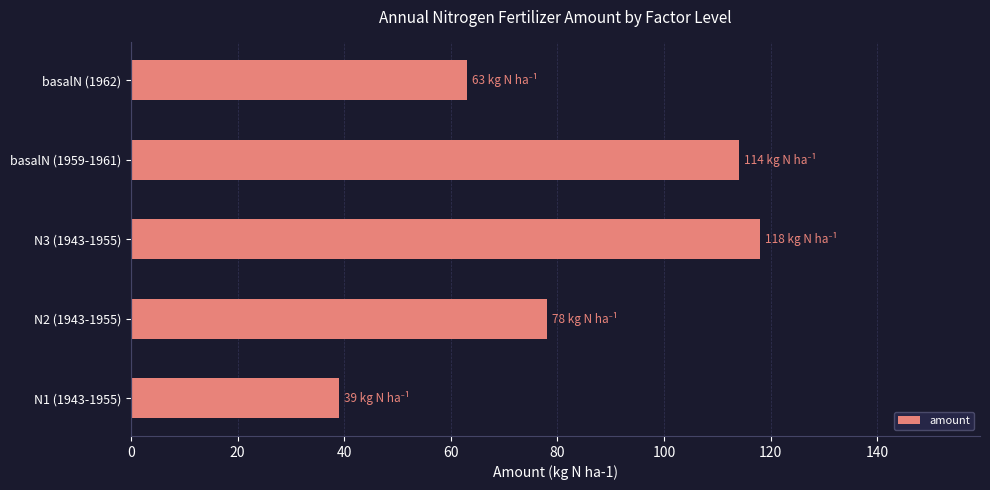

Between N3 (1943-1955) and N1 (1943-1955), which is larger?

N3 (1943-1955)